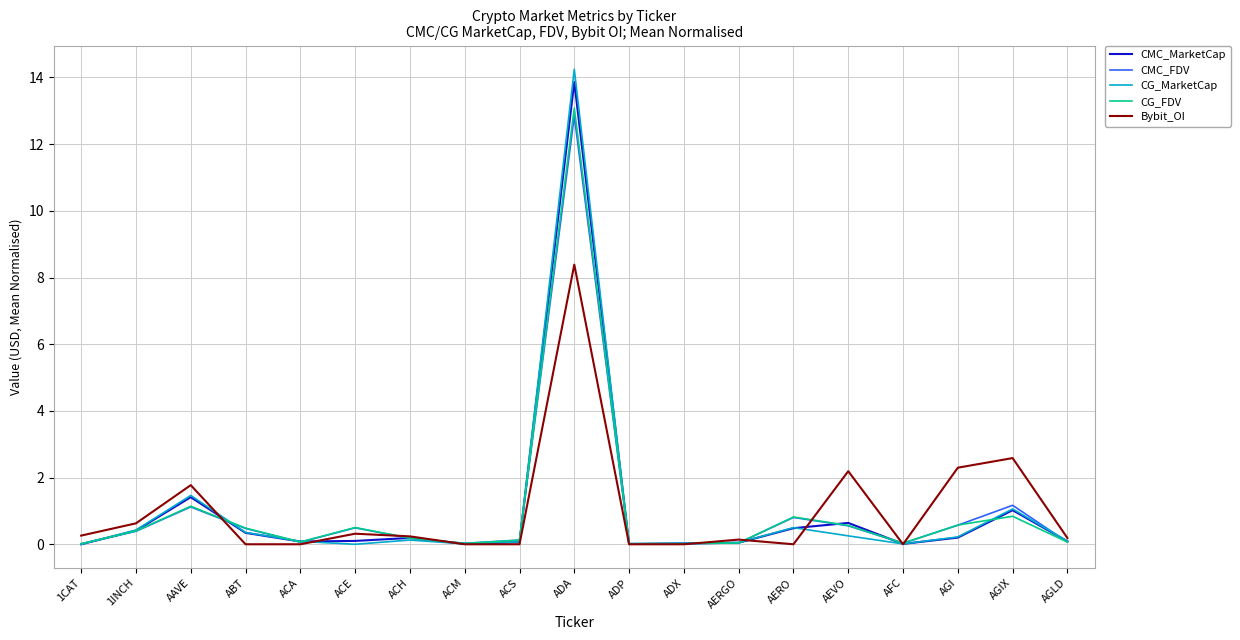

The value of Bybit_OI at AGI is 1.2. True or false?

False